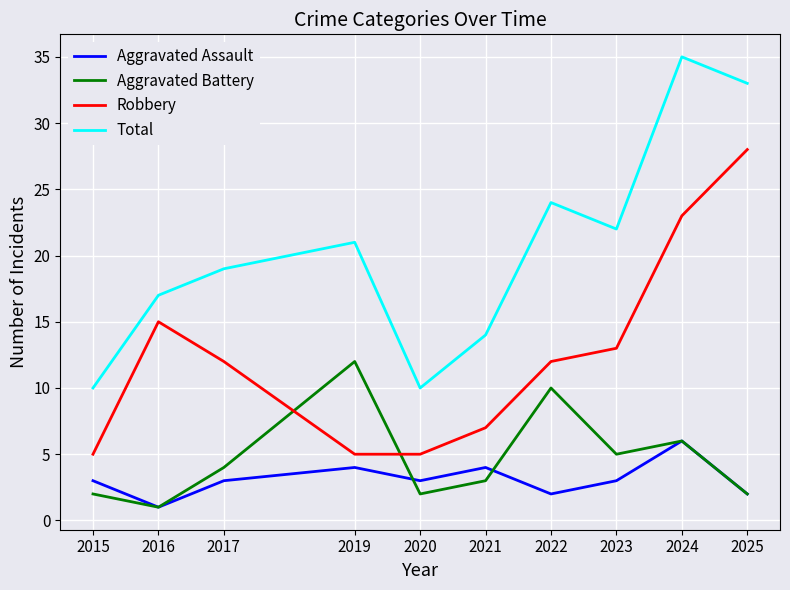

At which category does Total reach its first local peak?

2019